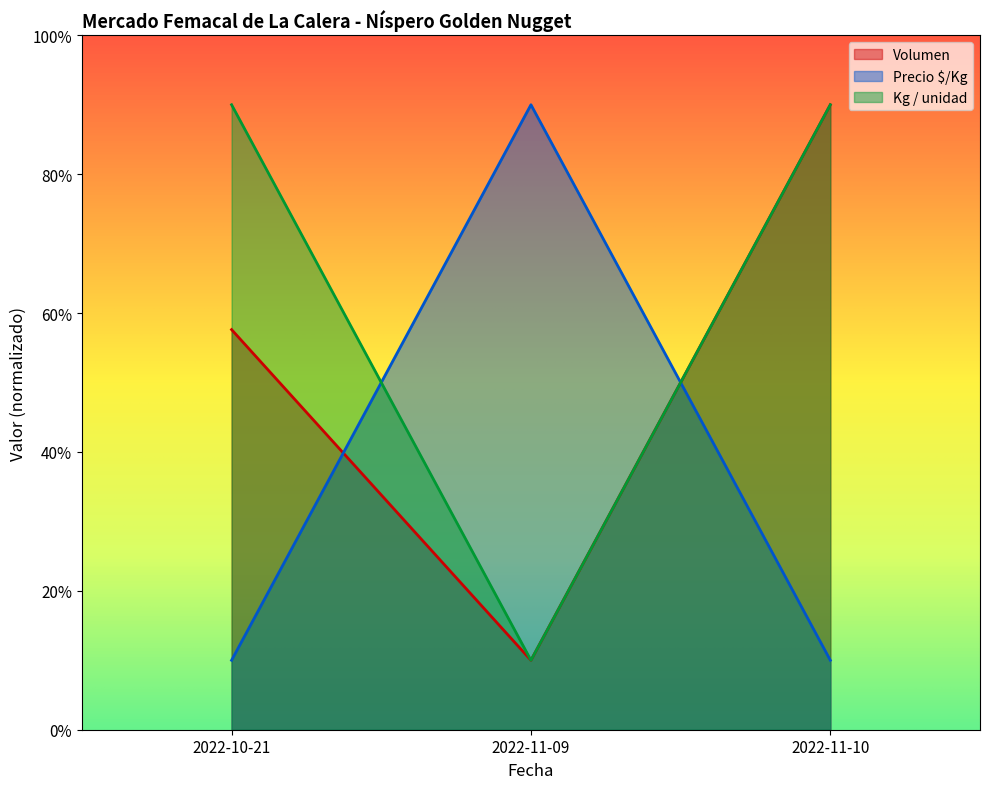

What are all the series names shown in the legend?

Volumen, Precio $/Kg, Kg / unidad